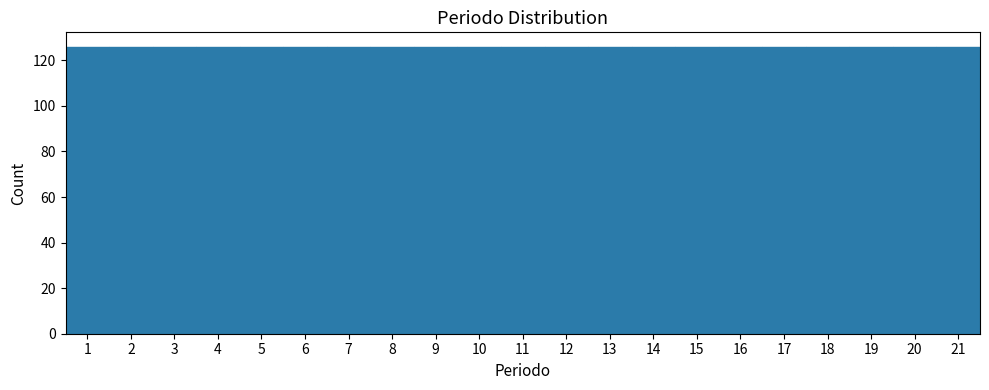

How tall is the bar that spans 14.5 to 15.5 on the x-axis? The values are not printed on the chart, so give them approximately, as read against the axis.

126